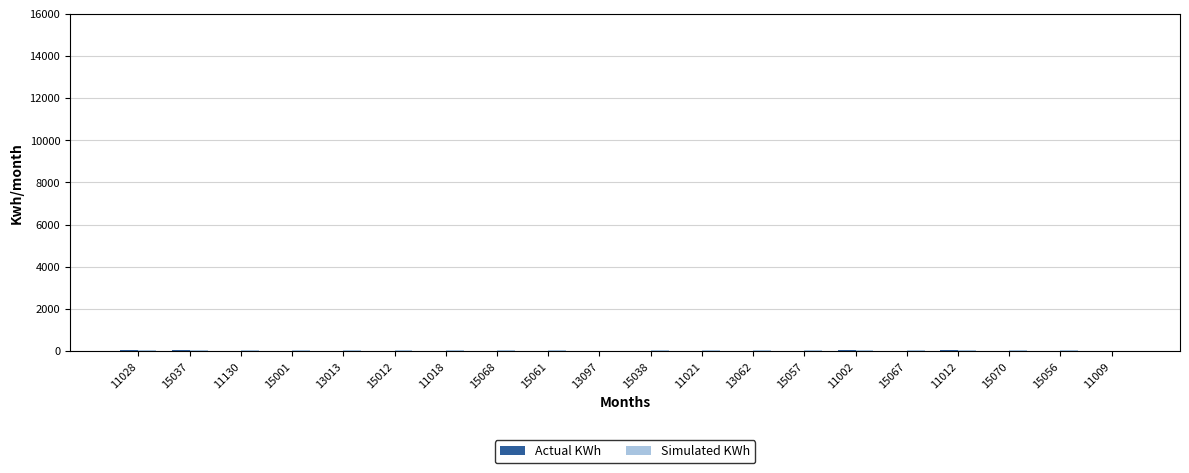

How many categories are shown in the chart?

20